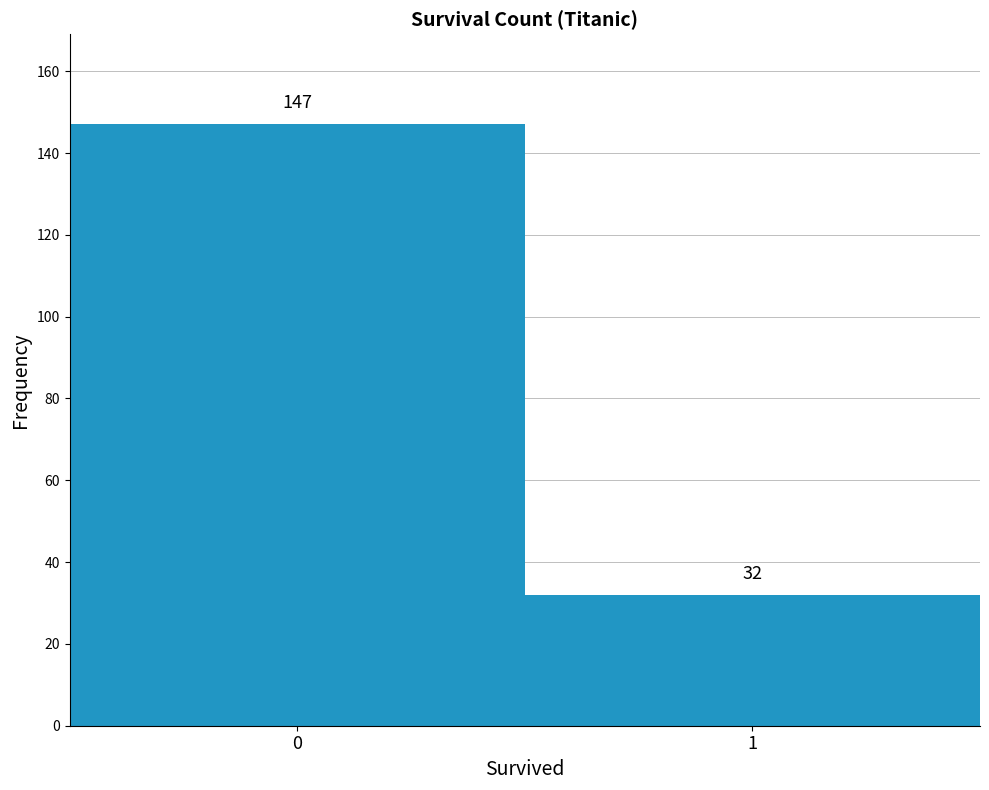

Reading right to left, list all the values displayed in this chart.

1=32	0=147